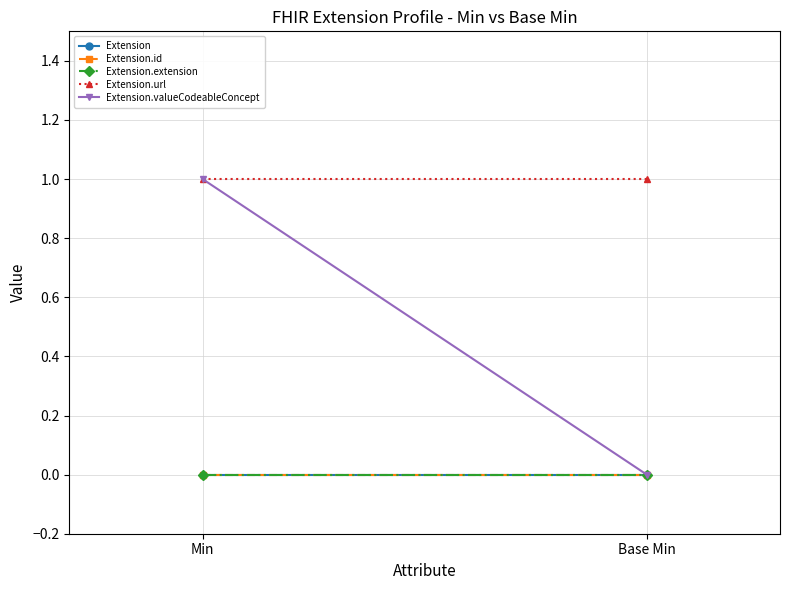

The value of Extension.id at Min is 0. True or false?

True